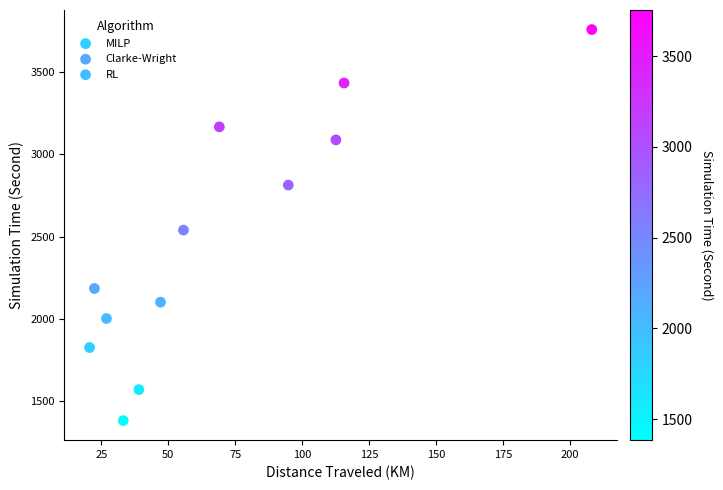

What are all the series names shown in the legend?

MILP, Clarke-Wright, RL